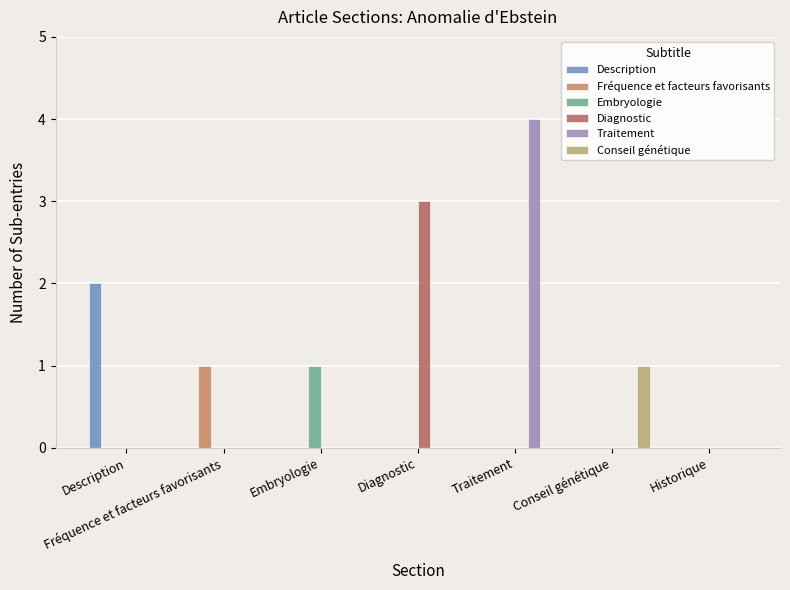

How many categories are shown in the chart?

7